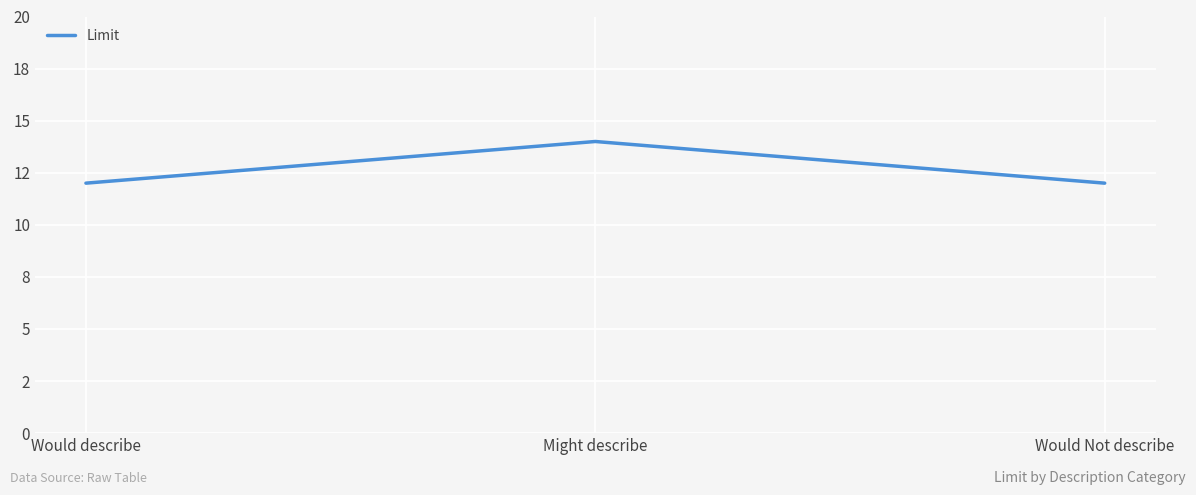

Rank the categories by value from lowest to highest.

Would describe, Would Not describe, Might describe